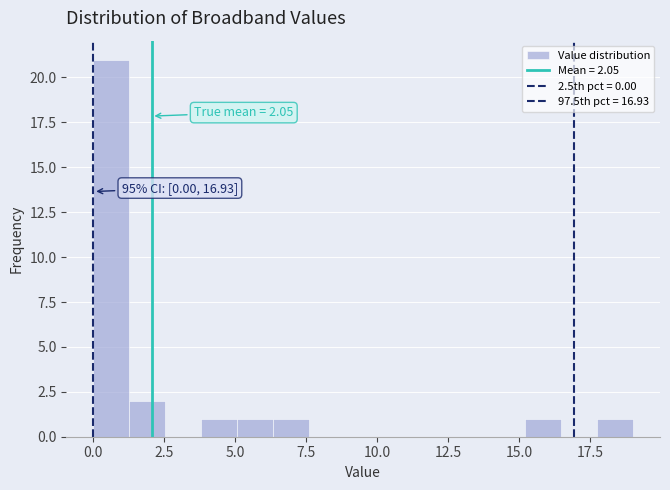

Read against the x-axis, roughly where is the centre of the tallest bar?

0.5